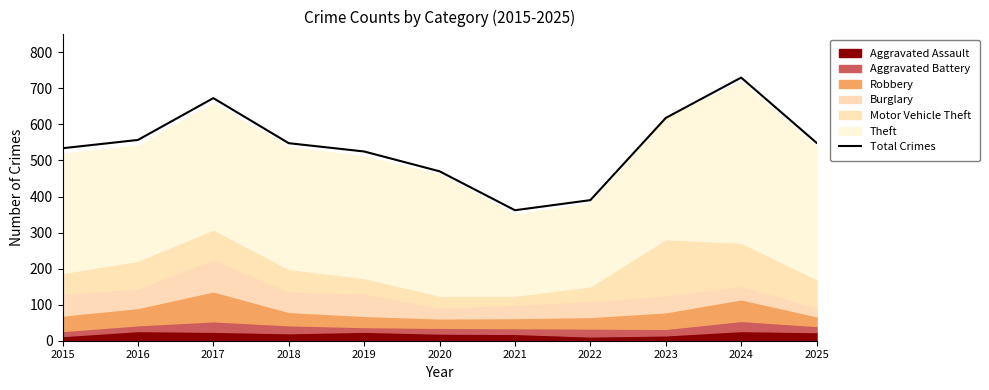

What is the difference between the second highest and minimum values?

311